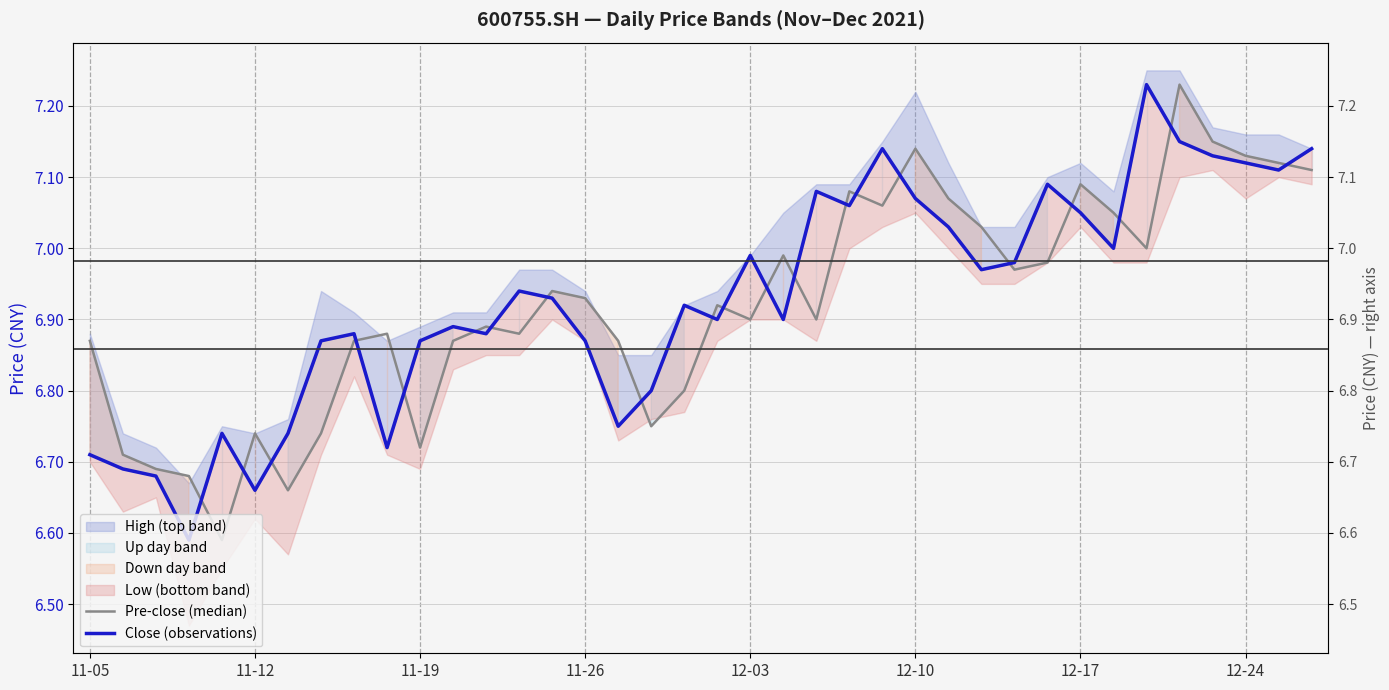

What is the value of the Close (observations) point at the 8th from the left?

6.9